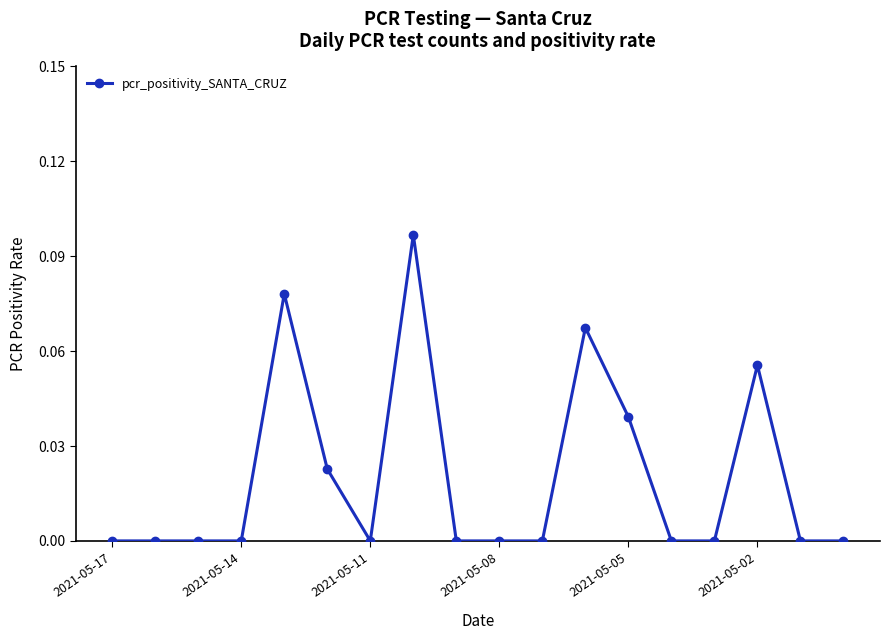

How many distinct data groups are displayed?

1